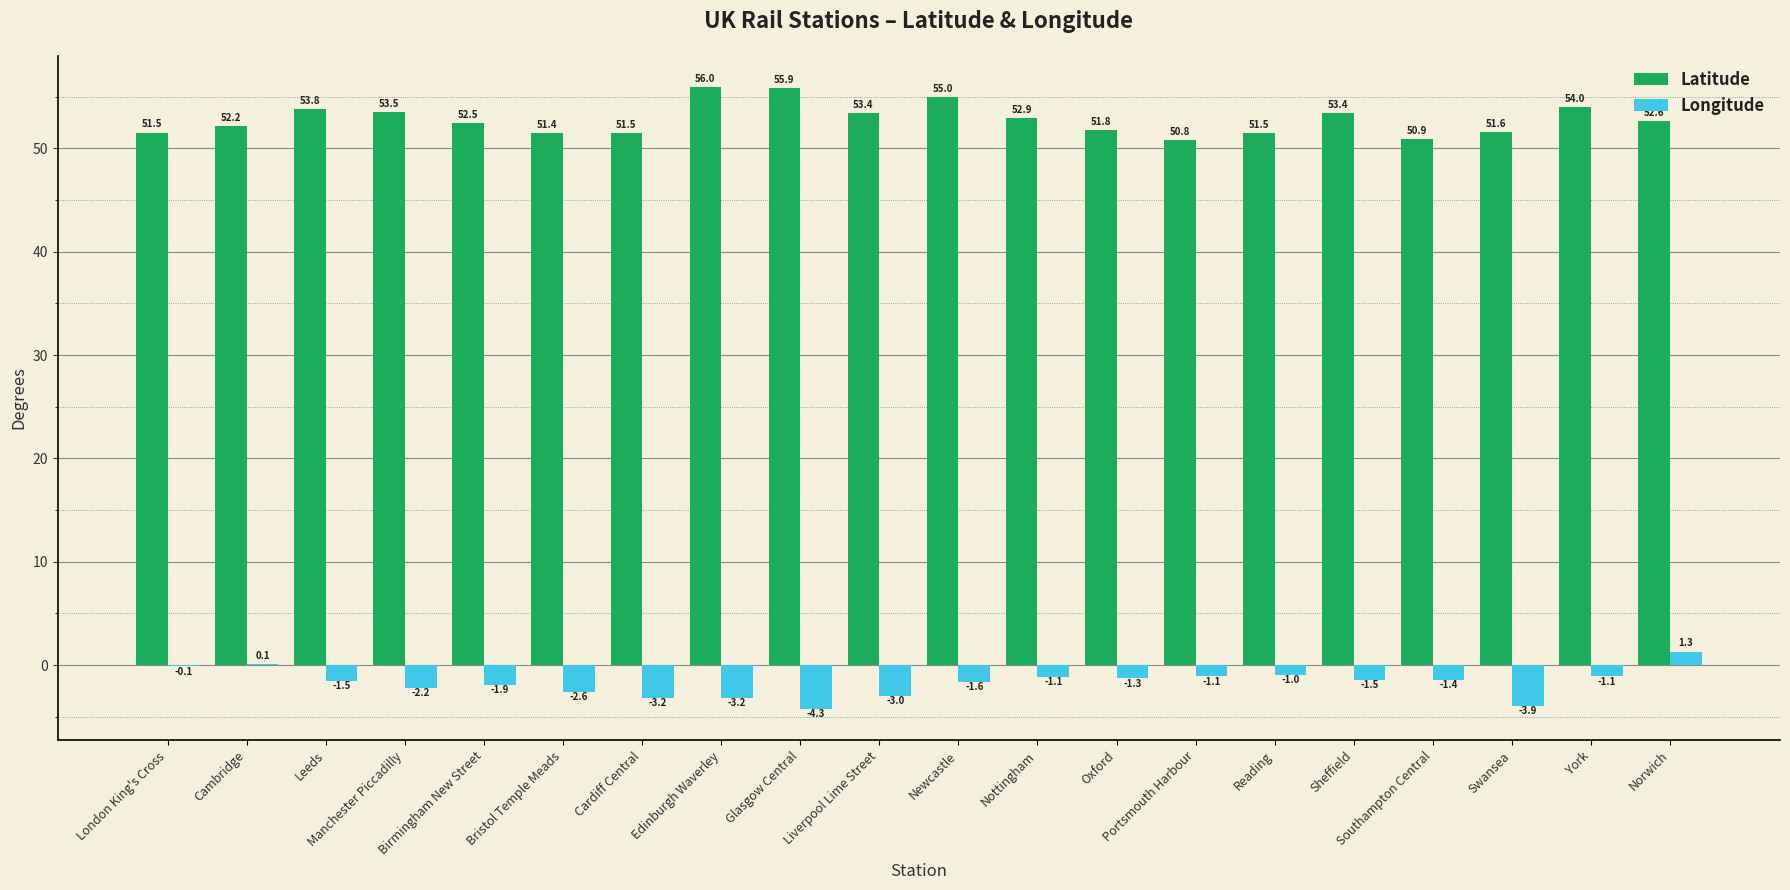

Reading right to left, extract all data points from this chart.

Latitude: Norwich=52.6	York=54.0	Swansea=51.6	Southampton Central=50.9	Sheffield=53.4	Reading=51.5	Portsmouth Harbour=50.8	Oxford=51.8	Nottingham=52.9	Newcastle=55.0	Liverpool Lime Street=53.4	Glasgow Central=55.9	Edinburgh Waverley=56.0	Cardiff Central=51.5	Bristol Temple Meads=51.4	Birmingham New Street=52.5	Manchester Piccadilly=53.5	Leeds=53.8	Cambridge=52.2	London King's Cross=51.5
Longitude: Norwich=1.3	York=-1.1	Swansea=-3.9	Southampton Central=-1.4	Sheffield=-1.5	Reading=-1.0	Portsmouth Harbour=-1.1	Oxford=-1.3	Nottingham=-1.1	Newcastle=-1.6	Liverpool Lime Street=-3.0	Glasgow Central=-4.3	Edinburgh Waverley=-3.2	Cardiff Central=-3.2	Bristol Temple Meads=-2.6	Birmingham New Street=-1.9	Manchester Piccadilly=-2.2	Leeds=-1.5	Cambridge=0.1	London King's Cross=-0.1